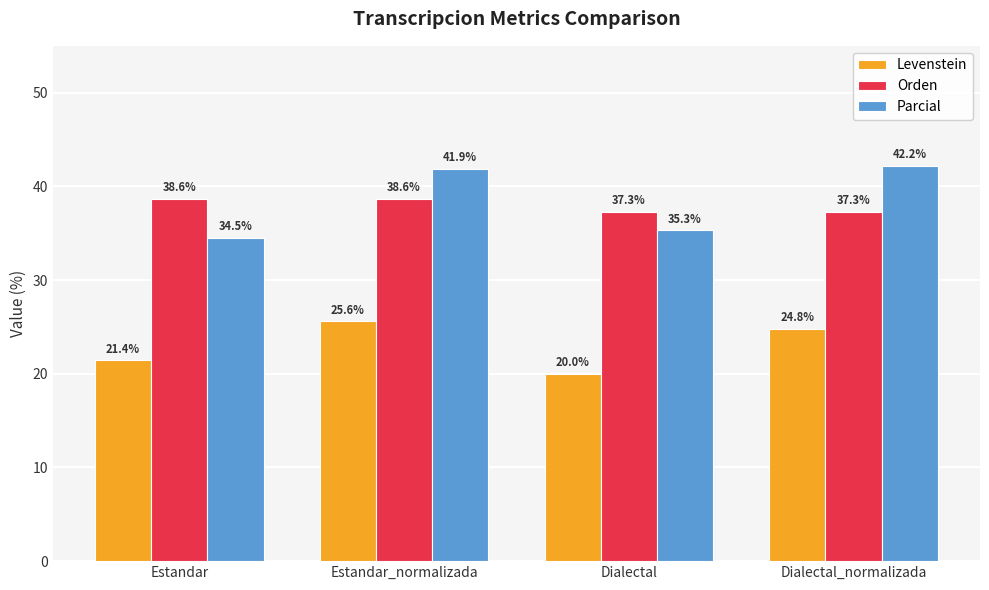

What is the sum of the Levenstein values at Dialectal_normalizada and Dialectal?

44.8